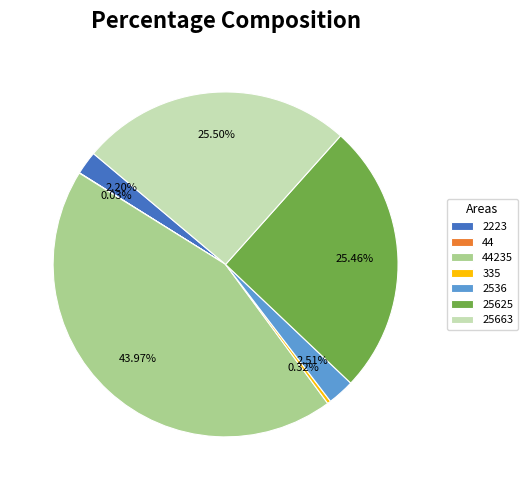

True or false: 25625 accounts for 25% of the total.

True